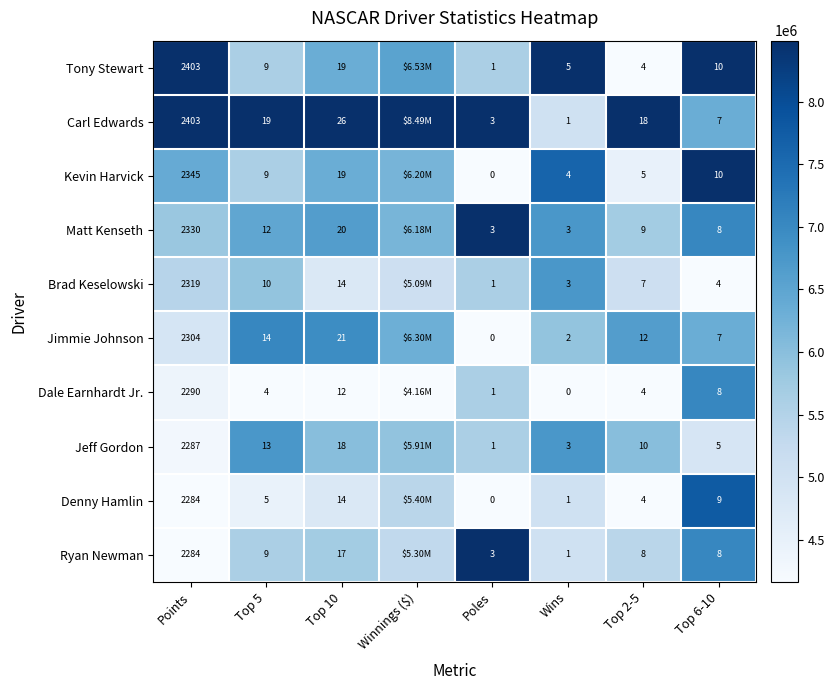

Between Poles and Top 2-5, which series saw the biggest shift?

Carl Edwards